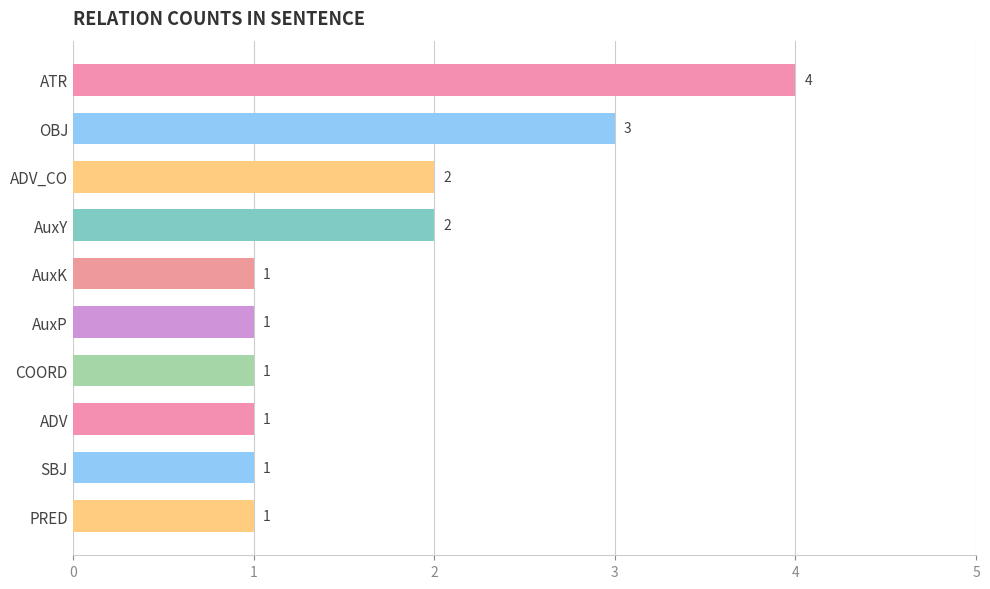

What is the average value?

2